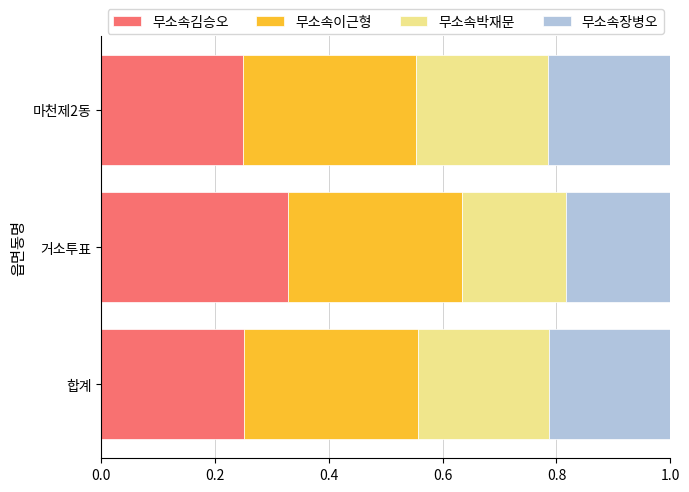

At which label does 무소속김승오 reach its peak?

거소투표